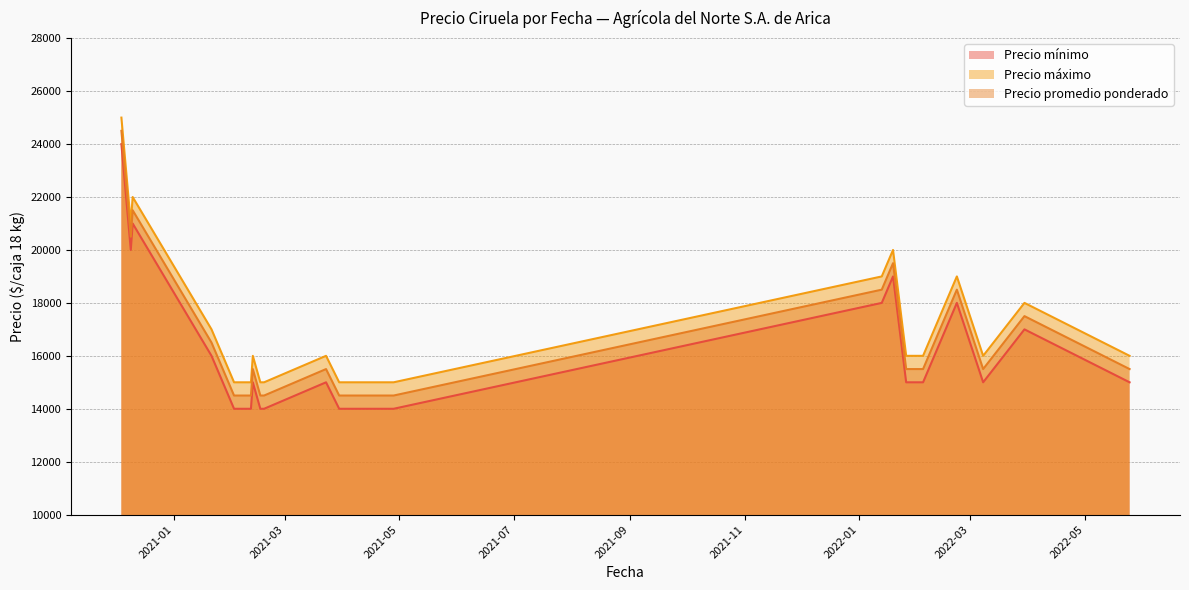

How many lines are shown in the chart?

3